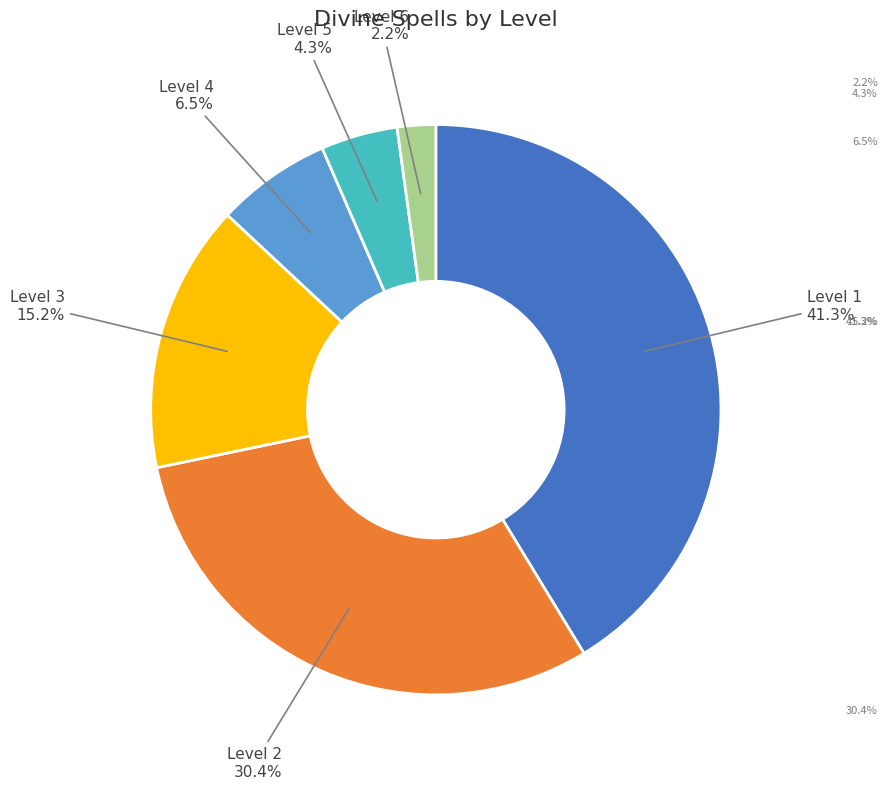

Approximately how many times larger is the value at Divine 5 compared to Divine 2?

0.1